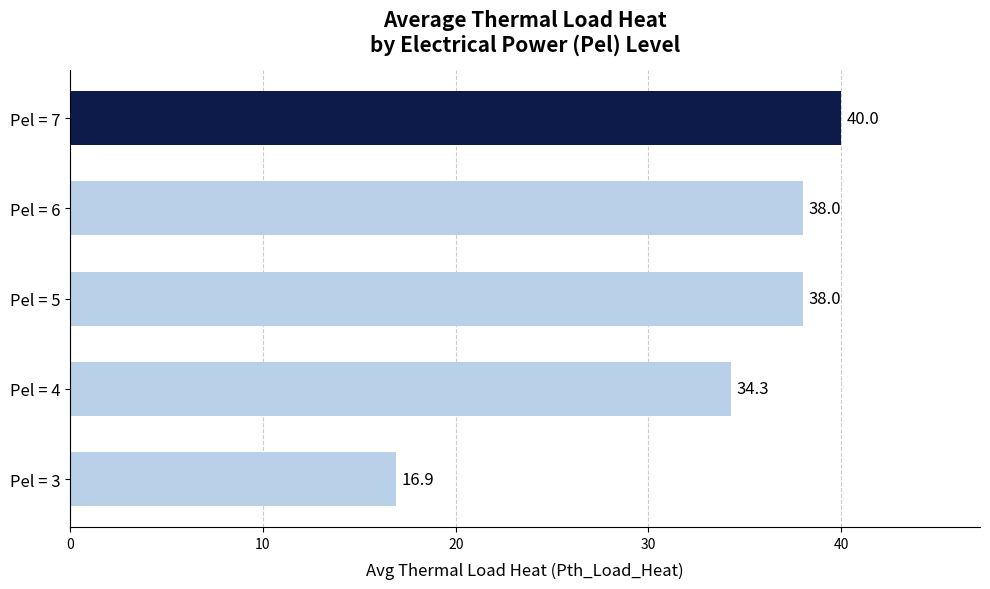

The chart shows a value of 16.5 at Pel = 6. True or false?

False